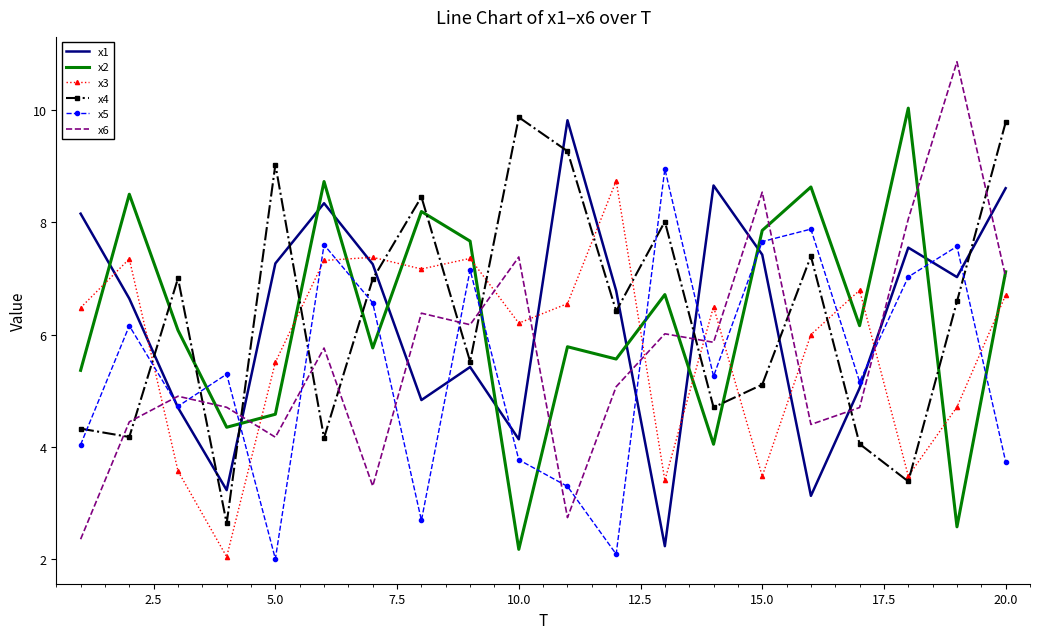

In x5, how many points are higher than both neighbors (excluding endpoints)?

7